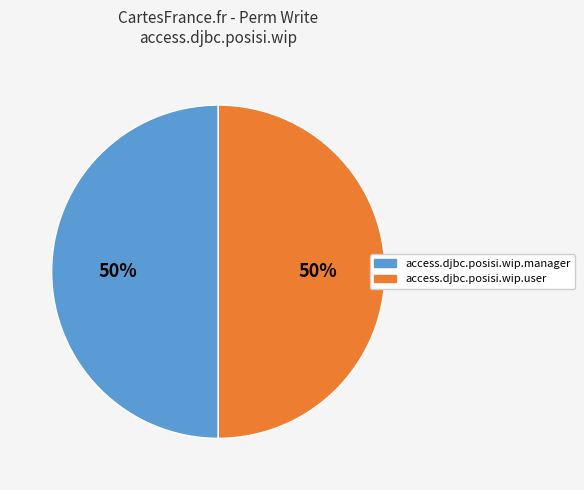

Do access.djbc.posisi.wip.manager and access.djbc.posisi.wip.user together represent more than half of the pie?

Yes